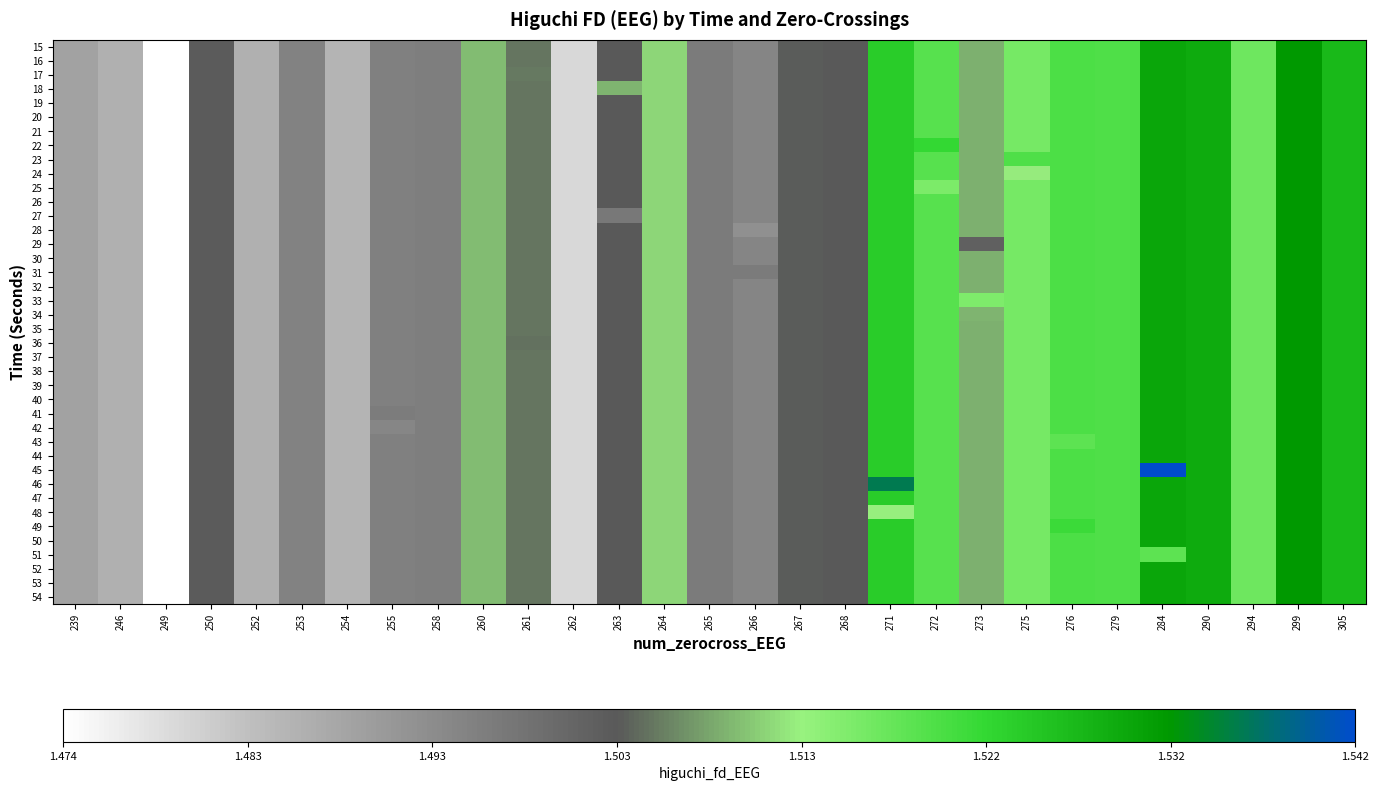

Reading left to right, transcribe all the data shown in this chart.

15: 239=1.5	246=1.5	249=1.5	250=1.5	252=1.5	253=1.5	254=1.5	255=1.5	258=1.5	260=1.5	261=1.5	262=1.5	263=1.5	264=1.5	265=1.5	266=1.5	267=1.5	268=1.5	271=1.5	272=1.5	273=1.5	275=1.5	276=1.5	279=1.5	284=1.5	290=1.5	294=1.5	299=1.5	305=1.5
16: 239=1.5	246=1.5	249=1.5	250=1.5	252=1.5	253=1.5	254=1.5	255=1.5	258=1.5	260=1.5	261=1.5	262=1.5	263=1.5	264=1.5	265=1.5	266=1.5	267=1.5	268=1.5	271=1.5	272=1.5	273=1.5	275=1.5	276=1.5	279=1.5	284=1.5	290=1.5	294=1.5	299=1.5	305=1.5
17: 239=1.5	246=1.5	249=1.5	250=1.5	252=1.5	253=1.5	254=1.5	255=1.5	258=1.5	260=1.5	261=1.5	262=1.5	263=1.5	264=1.5	265=1.5	266=1.5	267=1.5	268=1.5	271=1.5	272=1.5	273=1.5	275=1.5	276=1.5	279=1.5	284=1.5	290=1.5	294=1.5	299=1.5	305=1.5
18: 239=1.5	246=1.5	249=1.5	250=1.5	252=1.5	253=1.5	254=1.5	255=1.5	258=1.5	260=1.5	261=1.5	262=1.5	263=1.5	264=1.5	265=1.5	266=1.5	267=1.5	268=1.5	271=1.5	272=1.5	273=1.5	275=1.5	276=1.5	279=1.5	284=1.5	290=1.5	294=1.5	299=1.5	305=1.5
19: 239=1.5	246=1.5	249=1.5	250=1.5	252=1.5	253=1.5	254=1.5	255=1.5	258=1.5	260=1.5	261=1.5	262=1.5	263=1.5	264=1.5	265=1.5	266=1.5	267=1.5	268=1.5	271=1.5	272=1.5	273=1.5	275=1.5	276=1.5	279=1.5	284=1.5	290=1.5	294=1.5	299=1.5	305=1.5
20: 239=1.5	246=1.5	249=1.5	250=1.5	252=1.5	253=1.5	254=1.5	255=1.5	258=1.5	260=1.5	261=1.5	262=1.5	263=1.5	264=1.5	265=1.5	266=1.5	267=1.5	268=1.5	271=1.5	272=1.5	273=1.5	275=1.5	276=1.5	279=1.5	284=1.5	290=1.5	294=1.5	299=1.5	305=1.5
21: 239=1.5	246=1.5	249=1.5	250=1.5	252=1.5	253=1.5	254=1.5	255=1.5	258=1.5	260=1.5	261=1.5	262=1.5	263=1.5	264=1.5	265=1.5	266=1.5	267=1.5	268=1.5	271=1.5	272=1.5	273=1.5	275=1.5	276=1.5	279=1.5	284=1.5	290=1.5	294=1.5	299=1.5	305=1.5
22: 239=1.5	246=1.5	249=1.5	250=1.5	252=1.5	253=1.5	254=1.5	255=1.5	258=1.5	260=1.5	261=1.5	262=1.5	263=1.5	264=1.5	265=1.5	266=1.5	267=1.5	268=1.5	271=1.5	272=1.5	273=1.5	275=1.5	276=1.5	279=1.5	284=1.5	290=1.5	294=1.5	299=1.5	305=1.5
23: 239=1.5	246=1.5	249=1.5	250=1.5	252=1.5	253=1.5	254=1.5	255=1.5	258=1.5	260=1.5	261=1.5	262=1.5	263=1.5	264=1.5	265=1.5	266=1.5	267=1.5	268=1.5	271=1.5	272=1.5	273=1.5	275=1.5	276=1.5	279=1.5	284=1.5	290=1.5	294=1.5	299=1.5	305=1.5
24: 239=1.5	246=1.5	249=1.5	250=1.5	252=1.5	253=1.5	254=1.5	255=1.5	258=1.5	260=1.5	261=1.5	262=1.5	263=1.5	264=1.5	265=1.5	266=1.5	267=1.5	268=1.5	271=1.5	272=1.5	273=1.5	275=1.5	276=1.5	279=1.5	284=1.5	290=1.5	294=1.5	299=1.5	305=1.5
25: 239=1.5	246=1.5	249=1.5	250=1.5	252=1.5	253=1.5	254=1.5	255=1.5	258=1.5	260=1.5	261=1.5	262=1.5	263=1.5	264=1.5	265=1.5	266=1.5	267=1.5	268=1.5	271=1.5	272=1.5	273=1.5	275=1.5	276=1.5	279=1.5	284=1.5	290=1.5	294=1.5	299=1.5	305=1.5
26: 239=1.5	246=1.5	249=1.5	250=1.5	252=1.5	253=1.5	254=1.5	255=1.5	258=1.5	260=1.5	261=1.5	262=1.5	263=1.5	264=1.5	265=1.5	266=1.5	267=1.5	268=1.5	271=1.5	272=1.5	273=1.5	275=1.5	276=1.5	279=1.5	284=1.5	290=1.5	294=1.5	299=1.5	305=1.5
27: 239=1.5	246=1.5	249=1.5	250=1.5	252=1.5	253=1.5	254=1.5	255=1.5	258=1.5	260=1.5	261=1.5	262=1.5	263=1.5	264=1.5	265=1.5	266=1.5	267=1.5	268=1.5	271=1.5	272=1.5	273=1.5	275=1.5	276=1.5	279=1.5	284=1.5	290=1.5	294=1.5	299=1.5	305=1.5
28: 239=1.5	246=1.5	249=1.5	250=1.5	252=1.5	253=1.5	254=1.5	255=1.5	258=1.5	260=1.5	261=1.5	262=1.5	263=1.5	264=1.5	265=1.5	266=1.5	267=1.5	268=1.5	271=1.5	272=1.5	273=1.5	275=1.5	276=1.5	279=1.5	284=1.5	290=1.5	294=1.5	299=1.5	305=1.5
29: 239=1.5	246=1.5	249=1.5	250=1.5	252=1.5	253=1.5	254=1.5	255=1.5	258=1.5	260=1.5	261=1.5	262=1.5	263=1.5	264=1.5	265=1.5	266=1.5	267=1.5	268=1.5	271=1.5	272=1.5	273=1.5	275=1.5	276=1.5	279=1.5	284=1.5	290=1.5	294=1.5	299=1.5	305=1.5
30: 239=1.5	246=1.5	249=1.5	250=1.5	252=1.5	253=1.5	254=1.5	255=1.5	258=1.5	260=1.5	261=1.5	262=1.5	263=1.5	264=1.5	265=1.5	266=1.5	267=1.5	268=1.5	271=1.5	272=1.5	273=1.5	275=1.5	276=1.5	279=1.5	284=1.5	290=1.5	294=1.5	299=1.5	305=1.5
31: 239=1.5	246=1.5	249=1.5	250=1.5	252=1.5	253=1.5	254=1.5	255=1.5	258=1.5	260=1.5	261=1.5	262=1.5	263=1.5	264=1.5	265=1.5	266=1.5	267=1.5	268=1.5	271=1.5	272=1.5	273=1.5	275=1.5	276=1.5	279=1.5	284=1.5	290=1.5	294=1.5	299=1.5	305=1.5
32: 239=1.5	246=1.5	249=1.5	250=1.5	252=1.5	253=1.5	254=1.5	255=1.5	258=1.5	260=1.5	261=1.5	262=1.5	263=1.5	264=1.5	265=1.5	266=1.5	267=1.5	268=1.5	271=1.5	272=1.5	273=1.5	275=1.5	276=1.5	279=1.5	284=1.5	290=1.5	294=1.5	299=1.5	305=1.5
33: 239=1.5	246=1.5	249=1.5	250=1.5	252=1.5	253=1.5	254=1.5	255=1.5	258=1.5	260=1.5	261=1.5	262=1.5	263=1.5	264=1.5	265=1.5	266=1.5	267=1.5	268=1.5	271=1.5	272=1.5	273=1.5	275=1.5	276=1.5	279=1.5	284=1.5	290=1.5	294=1.5	299=1.5	305=1.5
34: 239=1.5	246=1.5	249=1.5	250=1.5	252=1.5	253=1.5	254=1.5	255=1.5	258=1.5	260=1.5	261=1.5	262=1.5	263=1.5	264=1.5	265=1.5	266=1.5	267=1.5	268=1.5	271=1.5	272=1.5	273=1.5	275=1.5	276=1.5	279=1.5	284=1.5	290=1.5	294=1.5	299=1.5	305=1.5
35: 239=1.5	246=1.5	249=1.5	250=1.5	252=1.5	253=1.5	254=1.5	255=1.5	258=1.5	260=1.5	261=1.5	262=1.5	263=1.5	264=1.5	265=1.5	266=1.5	267=1.5	268=1.5	271=1.5	272=1.5	273=1.5	275=1.5	276=1.5	279=1.5	284=1.5	290=1.5	294=1.5	299=1.5	305=1.5
36: 239=1.5	246=1.5	249=1.5	250=1.5	252=1.5	253=1.5	254=1.5	255=1.5	258=1.5	260=1.5	261=1.5	262=1.5	263=1.5	264=1.5	265=1.5	266=1.5	267=1.5	268=1.5	271=1.5	272=1.5	273=1.5	275=1.5	276=1.5	279=1.5	284=1.5	290=1.5	294=1.5	299=1.5	305=1.5
37: 239=1.5	246=1.5	249=1.5	250=1.5	252=1.5	253=1.5	254=1.5	255=1.5	258=1.5	260=1.5	261=1.5	262=1.5	263=1.5	264=1.5	265=1.5	266=1.5	267=1.5	268=1.5	271=1.5	272=1.5	273=1.5	275=1.5	276=1.5	279=1.5	284=1.5	290=1.5	294=1.5	299=1.5	305=1.5
38: 239=1.5	246=1.5	249=1.5	250=1.5	252=1.5	253=1.5	254=1.5	255=1.5	258=1.5	260=1.5	261=1.5	262=1.5	263=1.5	264=1.5	265=1.5	266=1.5	267=1.5	268=1.5	271=1.5	272=1.5	273=1.5	275=1.5	276=1.5	279=1.5	284=1.5	290=1.5	294=1.5	299=1.5	305=1.5
39: 239=1.5	246=1.5	249=1.5	250=1.5	252=1.5	253=1.5	254=1.5	255=1.5	258=1.5	260=1.5	261=1.5	262=1.5	263=1.5	264=1.5	265=1.5	266=1.5	267=1.5	268=1.5	271=1.5	272=1.5	273=1.5	275=1.5	276=1.5	279=1.5	284=1.5	290=1.5	294=1.5	299=1.5	305=1.5
40: 239=1.5	246=1.5	249=1.5	250=1.5	252=1.5	253=1.5	254=1.5	255=1.5	258=1.5	260=1.5	261=1.5	262=1.5	263=1.5	264=1.5	265=1.5	266=1.5	267=1.5	268=1.5	271=1.5	272=1.5	273=1.5	275=1.5	276=1.5	279=1.5	284=1.5	290=1.5	294=1.5	299=1.5	305=1.5
41: 239=1.5	246=1.5	249=1.5	250=1.5	252=1.5	253=1.5	254=1.5	255=1.5	258=1.5	260=1.5	261=1.5	262=1.5	263=1.5	264=1.5	265=1.5	266=1.5	267=1.5	268=1.5	271=1.5	272=1.5	273=1.5	275=1.5	276=1.5	279=1.5	284=1.5	290=1.5	294=1.5	299=1.5	305=1.5
42: 239=1.5	246=1.5	249=1.5	250=1.5	252=1.5	253=1.5	254=1.5	255=1.5	258=1.5	260=1.5	261=1.5	262=1.5	263=1.5	264=1.5	265=1.5	266=1.5	267=1.5	268=1.5	271=1.5	272=1.5	273=1.5	275=1.5	276=1.5	279=1.5	284=1.5	290=1.5	294=1.5	299=1.5	305=1.5
43: 239=1.5	246=1.5	249=1.5	250=1.5	252=1.5	253=1.5	254=1.5	255=1.5	258=1.5	260=1.5	261=1.5	262=1.5	263=1.5	264=1.5	265=1.5	266=1.5	267=1.5	268=1.5	271=1.5	272=1.5	273=1.5	275=1.5	276=1.5	279=1.5	284=1.5	290=1.5	294=1.5	299=1.5	305=1.5
44: 239=1.5	246=1.5	249=1.5	250=1.5	252=1.5	253=1.5	254=1.5	255=1.5	258=1.5	260=1.5	261=1.5	262=1.5	263=1.5	264=1.5	265=1.5	266=1.5	267=1.5	268=1.5	271=1.5	272=1.5	273=1.5	275=1.5	276=1.5	279=1.5	284=1.5	290=1.5	294=1.5	299=1.5	305=1.5
45: 239=1.5	246=1.5	249=1.5	250=1.5	252=1.5	253=1.5	254=1.5	255=1.5	258=1.5	260=1.5	261=1.5	262=1.5	263=1.5	264=1.5	265=1.5	266=1.5	267=1.5	268=1.5	271=1.5	272=1.5	273=1.5	275=1.5	276=1.5	279=1.5	284=1.5	290=1.5	294=1.5	299=1.5	305=1.5
46: 239=1.5	246=1.5	249=1.5	250=1.5	252=1.5	253=1.5	254=1.5	255=1.5	258=1.5	260=1.5	261=1.5	262=1.5	263=1.5	264=1.5	265=1.5	266=1.5	267=1.5	268=1.5	271=1.5	272=1.5	273=1.5	275=1.5	276=1.5	279=1.5	284=1.5	290=1.5	294=1.5	299=1.5	305=1.5
47: 239=1.5	246=1.5	249=1.5	250=1.5	252=1.5	253=1.5	254=1.5	255=1.5	258=1.5	260=1.5	261=1.5	262=1.5	263=1.5	264=1.5	265=1.5	266=1.5	267=1.5	268=1.5	271=1.5	272=1.5	273=1.5	275=1.5	276=1.5	279=1.5	284=1.5	290=1.5	294=1.5	299=1.5	305=1.5
48: 239=1.5	246=1.5	249=1.5	250=1.5	252=1.5	253=1.5	254=1.5	255=1.5	258=1.5	260=1.5	261=1.5	262=1.5	263=1.5	264=1.5	265=1.5	266=1.5	267=1.5	268=1.5	271=1.5	272=1.5	273=1.5	275=1.5	276=1.5	279=1.5	284=1.5	290=1.5	294=1.5	299=1.5	305=1.5
49: 239=1.5	246=1.5	249=1.5	250=1.5	252=1.5	253=1.5	254=1.5	255=1.5	258=1.5	260=1.5	261=1.5	262=1.5	263=1.5	264=1.5	265=1.5	266=1.5	267=1.5	268=1.5	271=1.5	272=1.5	273=1.5	275=1.5	276=1.5	279=1.5	284=1.5	290=1.5	294=1.5	299=1.5	305=1.5
50: 239=1.5	246=1.5	249=1.5	250=1.5	252=1.5	253=1.5	254=1.5	255=1.5	258=1.5	260=1.5	261=1.5	262=1.5	263=1.5	264=1.5	265=1.5	266=1.5	267=1.5	268=1.5	271=1.5	272=1.5	273=1.5	275=1.5	276=1.5	279=1.5	284=1.5	290=1.5	294=1.5	299=1.5	305=1.5
51: 239=1.5	246=1.5	249=1.5	250=1.5	252=1.5	253=1.5	254=1.5	255=1.5	258=1.5	260=1.5	261=1.5	262=1.5	263=1.5	264=1.5	265=1.5	266=1.5	267=1.5	268=1.5	271=1.5	272=1.5	273=1.5	275=1.5	276=1.5	279=1.5	284=1.5	290=1.5	294=1.5	299=1.5	305=1.5
52: 239=1.5	246=1.5	249=1.5	250=1.5	252=1.5	253=1.5	254=1.5	255=1.5	258=1.5	260=1.5	261=1.5	262=1.5	263=1.5	264=1.5	265=1.5	266=1.5	267=1.5	268=1.5	271=1.5	272=1.5	273=1.5	275=1.5	276=1.5	279=1.5	284=1.5	290=1.5	294=1.5	299=1.5	305=1.5
53: 239=1.5	246=1.5	249=1.5	250=1.5	252=1.5	253=1.5	254=1.5	255=1.5	258=1.5	260=1.5	261=1.5	262=1.5	263=1.5	264=1.5	265=1.5	266=1.5	267=1.5	268=1.5	271=1.5	272=1.5	273=1.5	275=1.5	276=1.5	279=1.5	284=1.5	290=1.5	294=1.5	299=1.5	305=1.5
54: 239=1.5	246=1.5	249=1.5	250=1.5	252=1.5	253=1.5	254=1.5	255=1.5	258=1.5	260=1.5	261=1.5	262=1.5	263=1.5	264=1.5	265=1.5	266=1.5	267=1.5	268=1.5	271=1.5	272=1.5	273=1.5	275=1.5	276=1.5	279=1.5	284=1.5	290=1.5	294=1.5	299=1.5	305=1.5